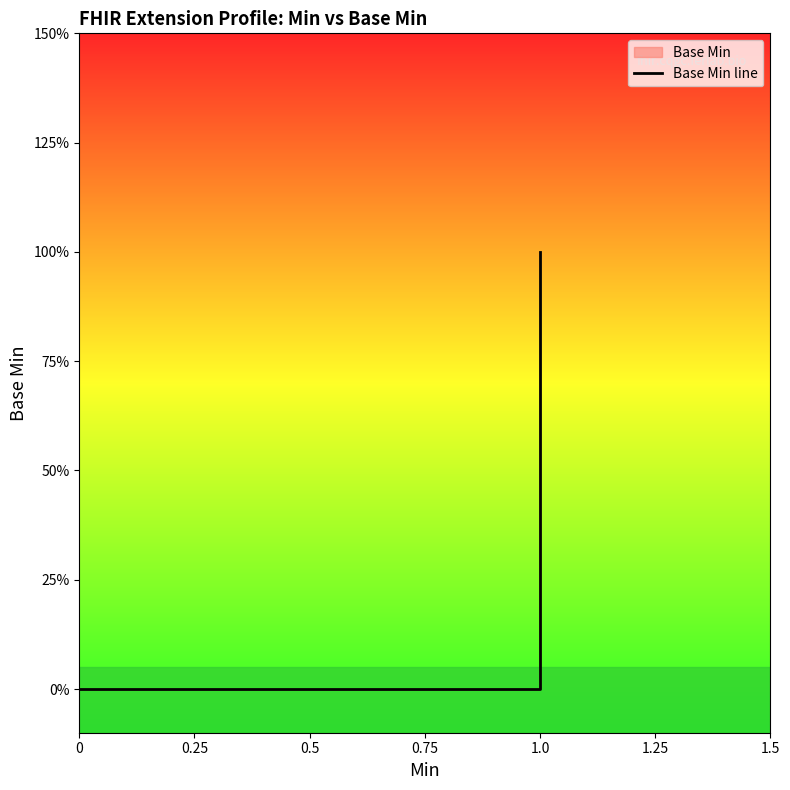

Reading left to right, list all the values displayed in this chart.

0	0	0	0	1